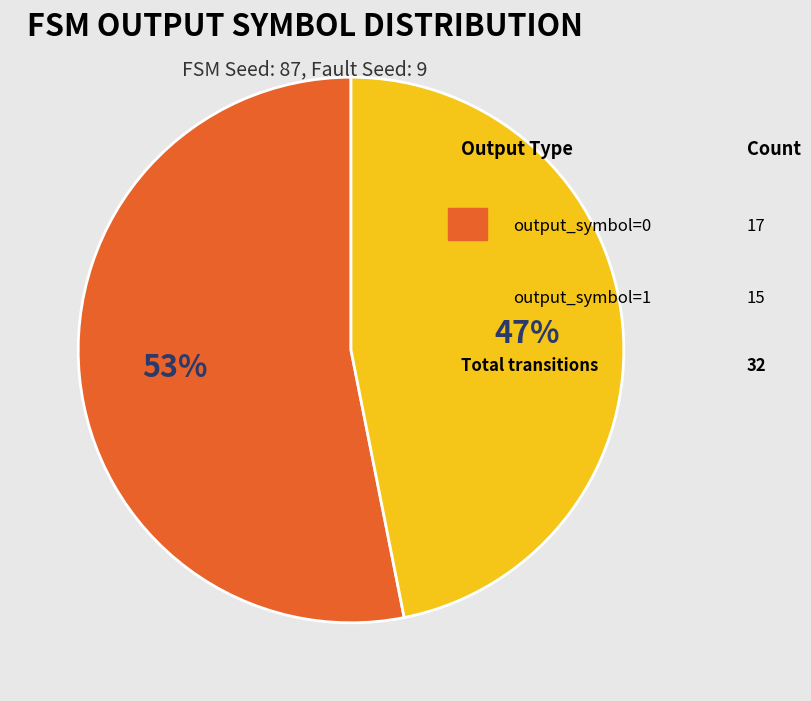

To the nearest percent, what is the difference between the largest and smallest slice percentages?

6%